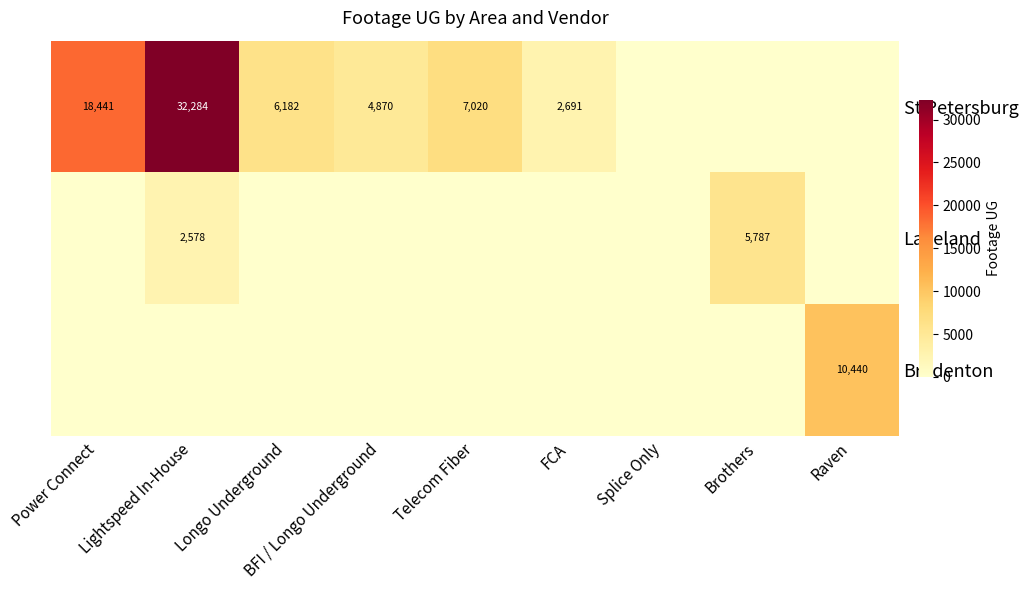

True or false: St Petersburg has a value of 2691 at FCA.

True